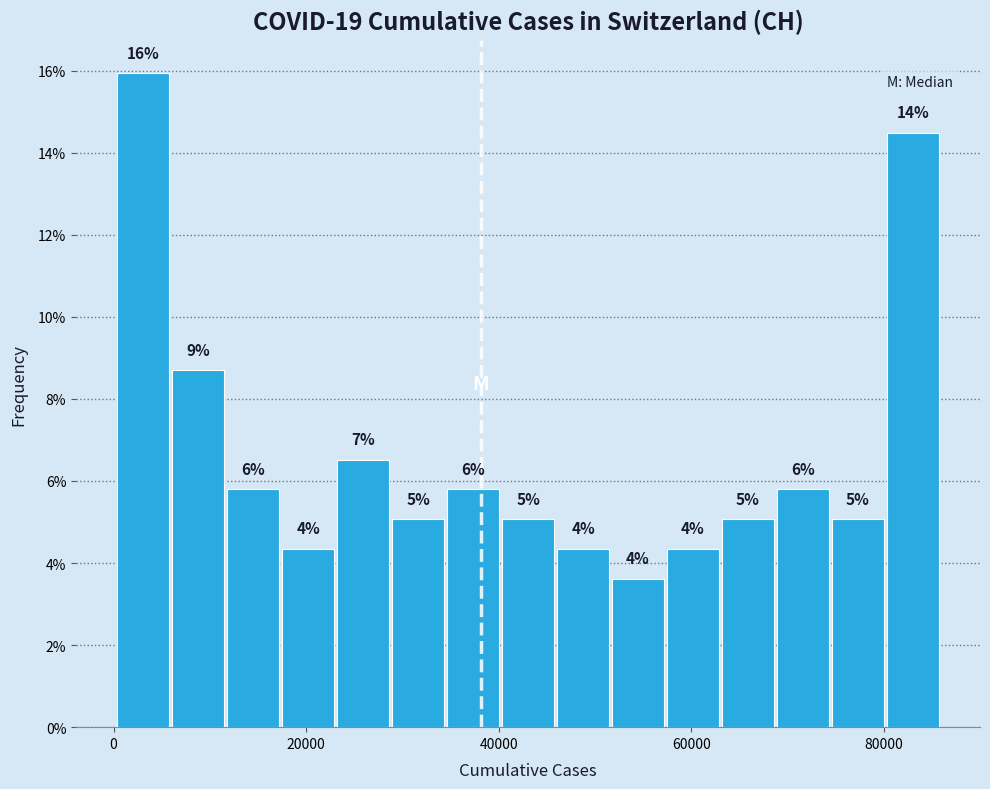

Read against the x-axis, roughly where is the centre of the tallest bar?

4000